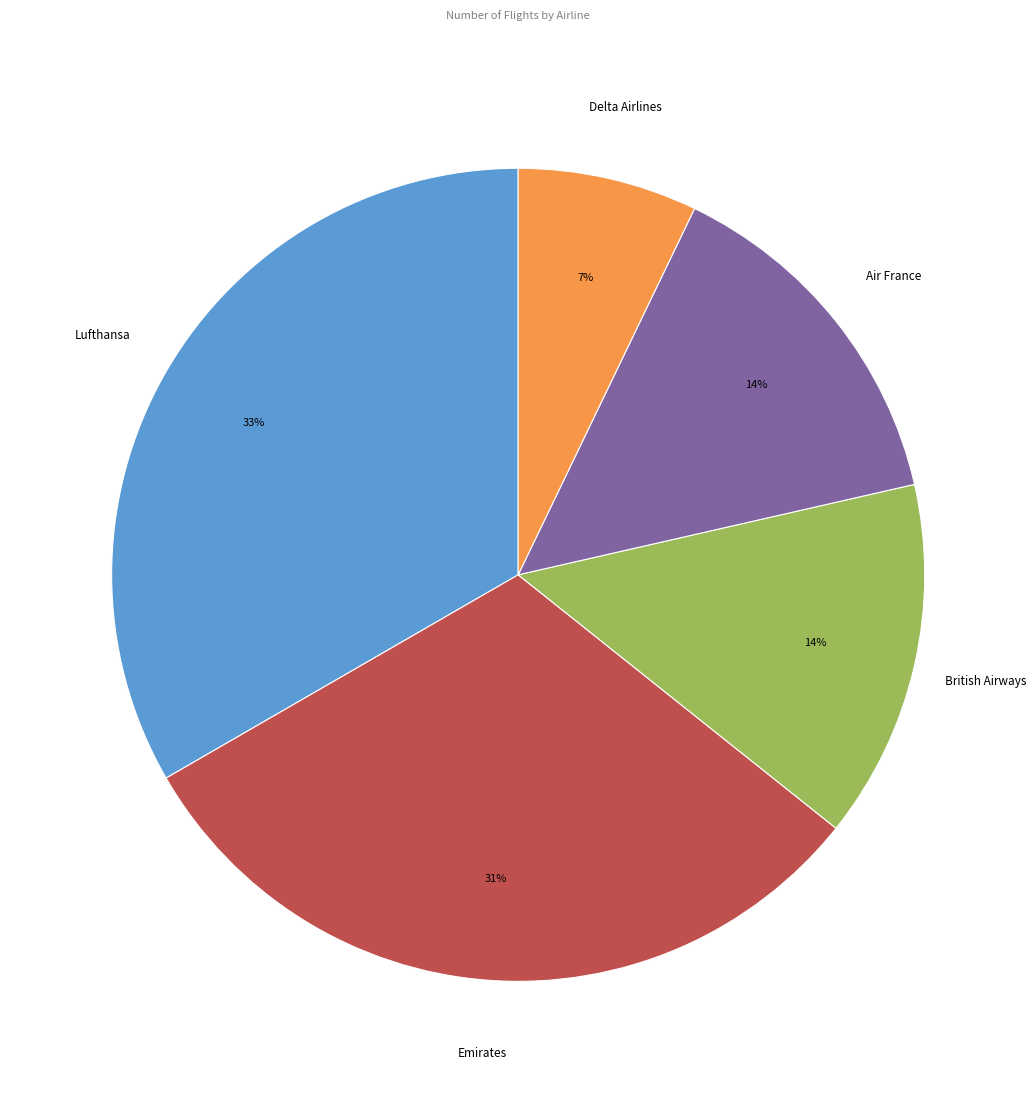

Does any single category account for the majority?

No